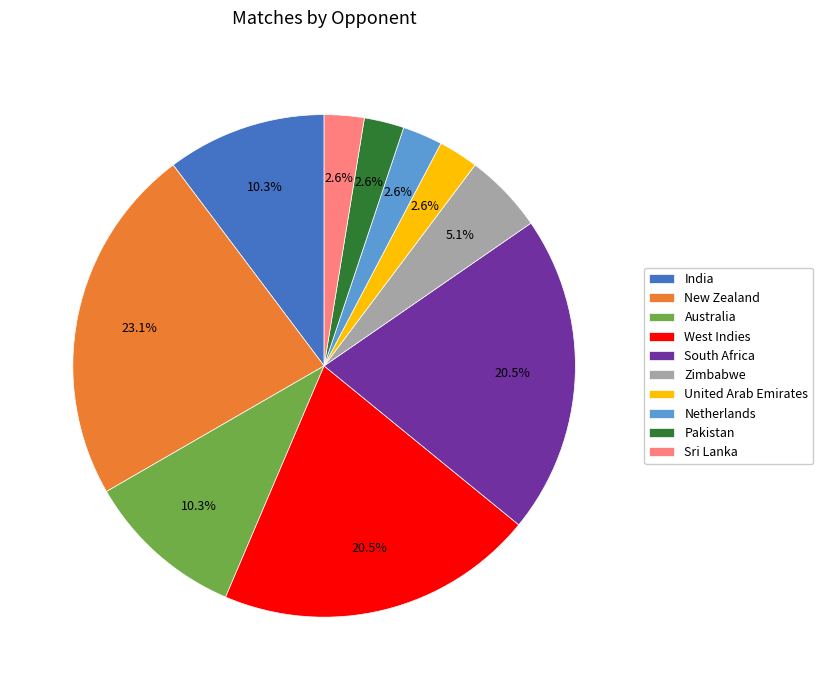

Is the sum of West Indies and Australia greater than half?

No